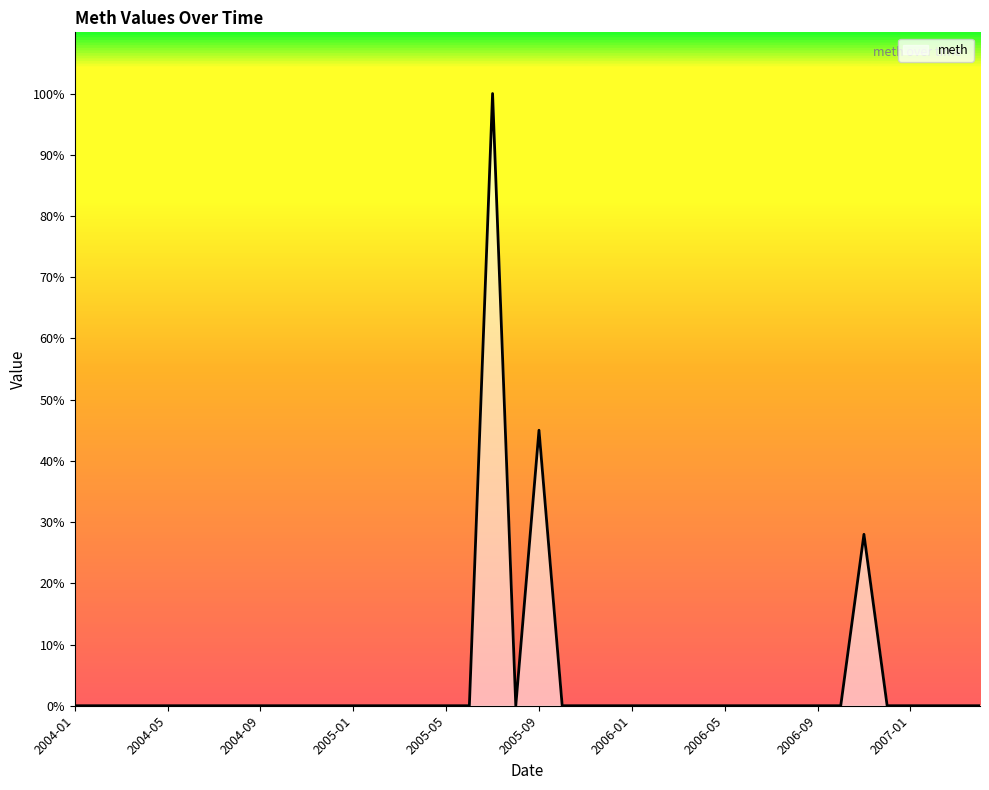

What is the maximum value shown in the chart?

100